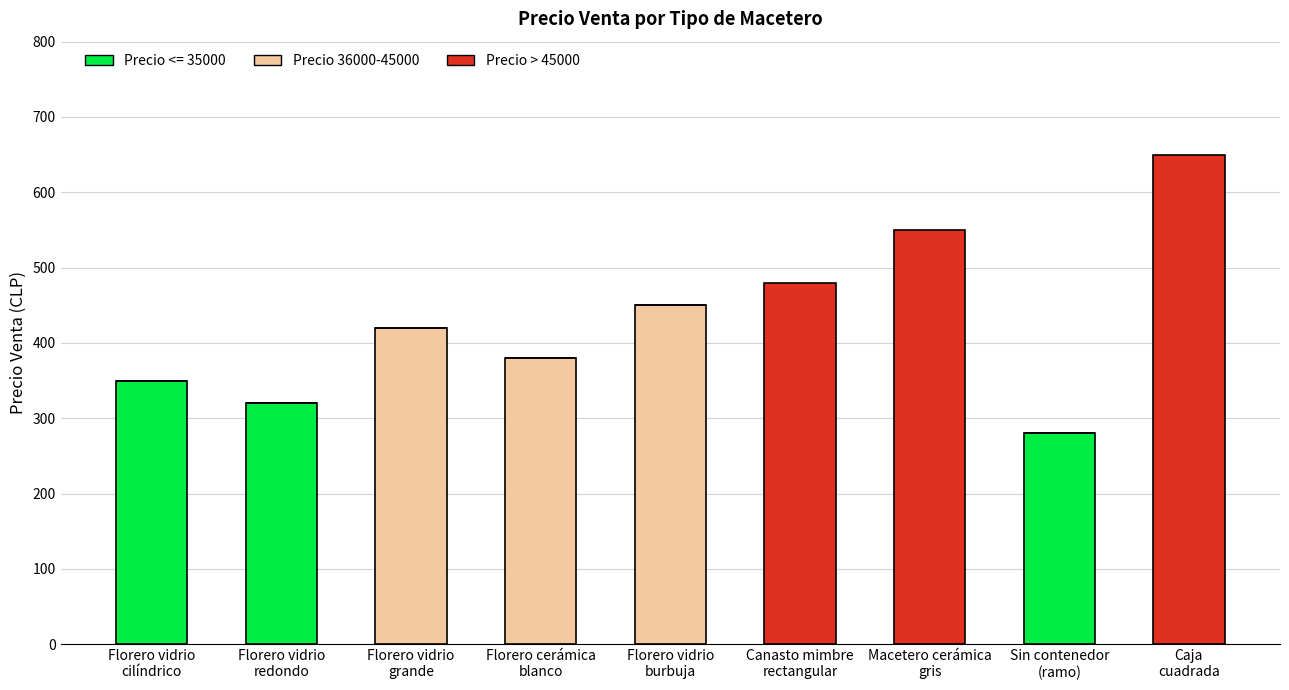

Are the bars horizontal?

No